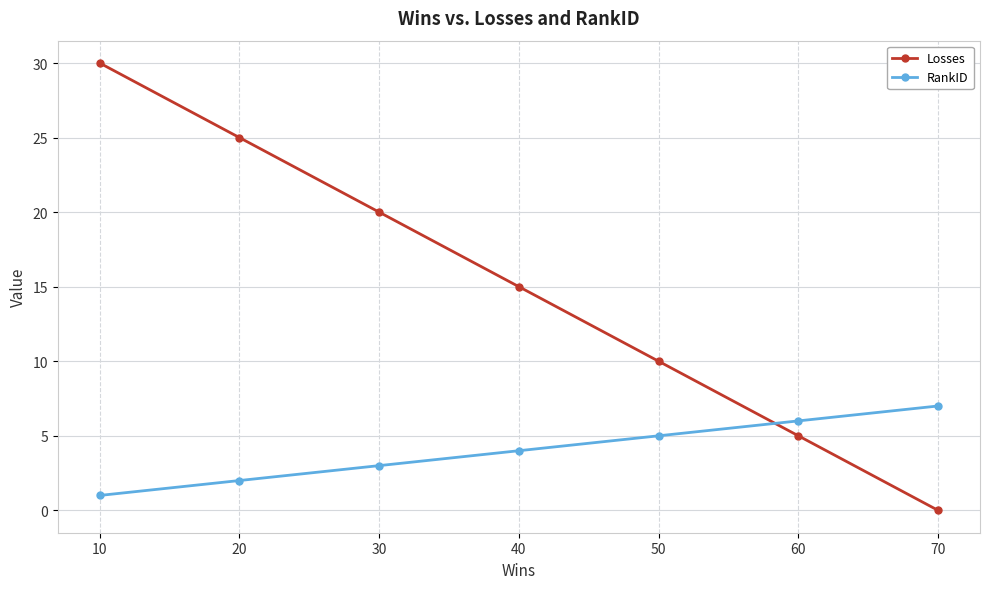

At which label does Losses first exceed 15?

10